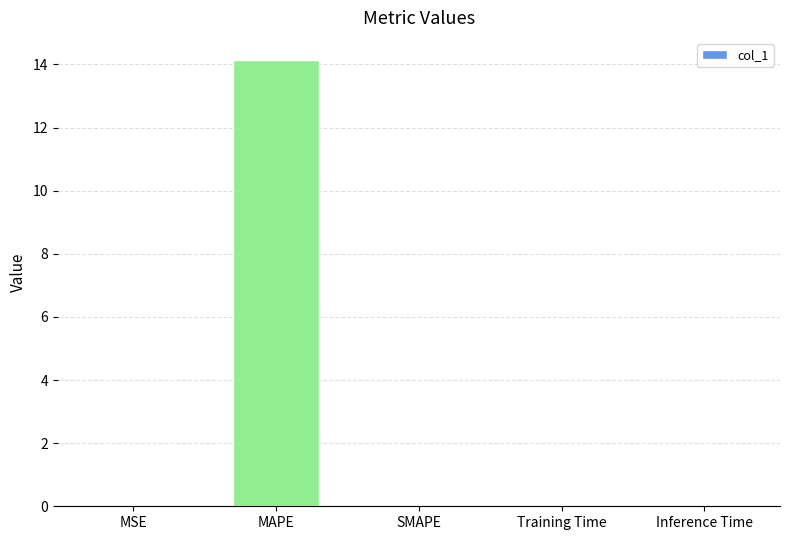

Which label corresponds to the largest value in the chart?

MAPE